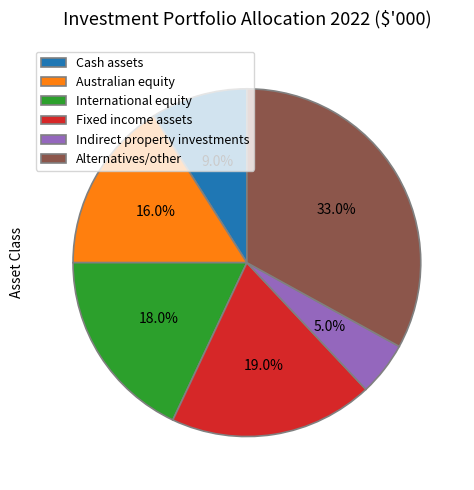

Between Alternatives/other and Australian equity, which is larger?

Alternatives/other